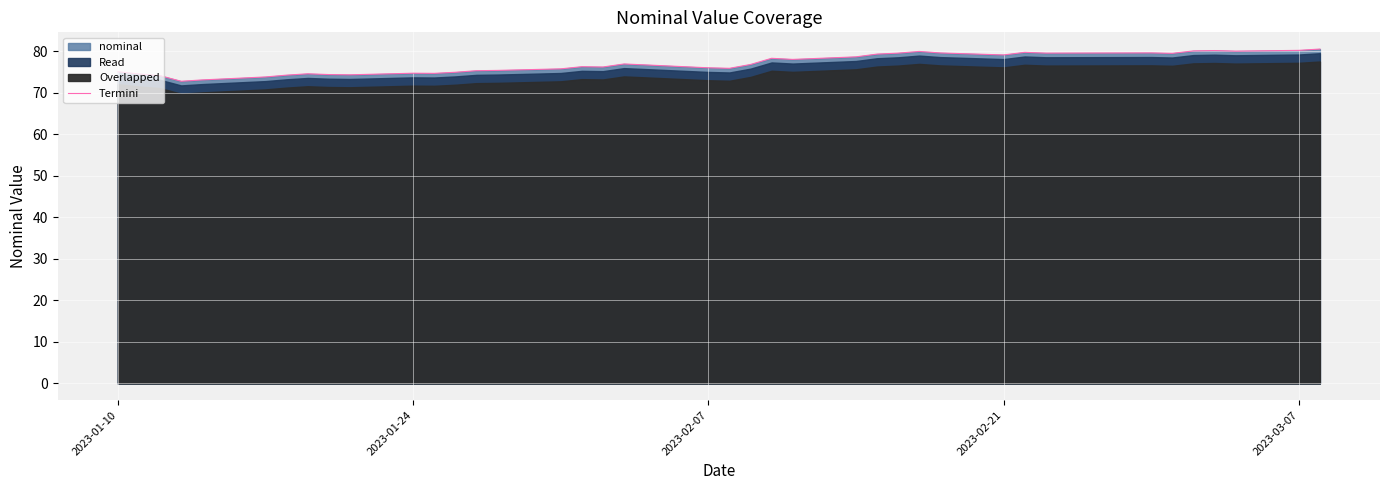

True or false: Termini has a value of 75.1 at 2023-01-10.

True